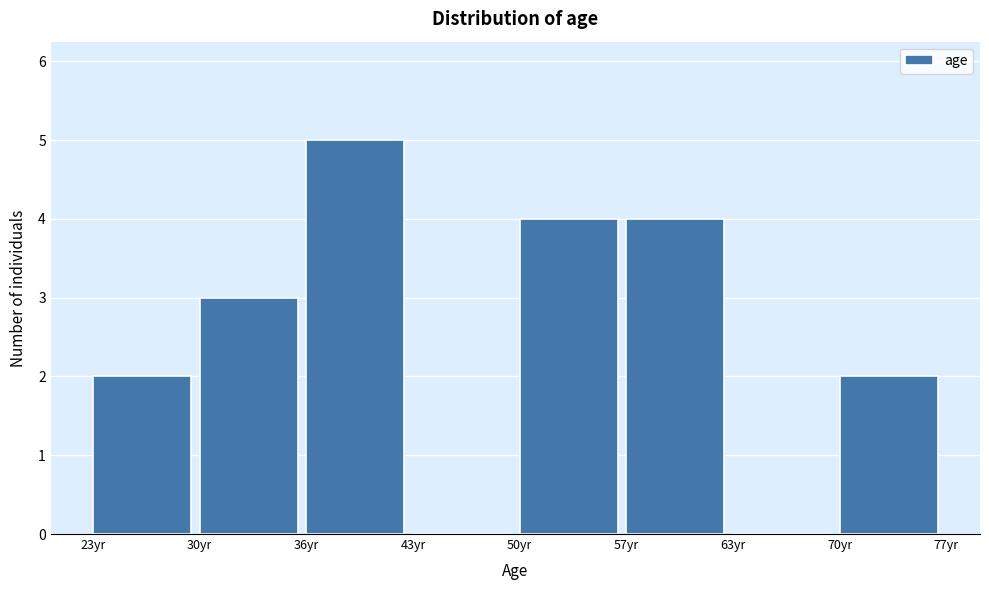

Reading left to right, transcribe this chart: for each bar, give the range it covers on the x-axis and its height. Neither the bar edges nor the heights are printed on the chart, so give them approximately, as read against the axes.

23 to 30: 2
30 to 36: 3
36 to 43: 5
43 to 50: 0
50 to 57: 4
57 to 63: 4
63 to 70: 0
70 to 77: 2